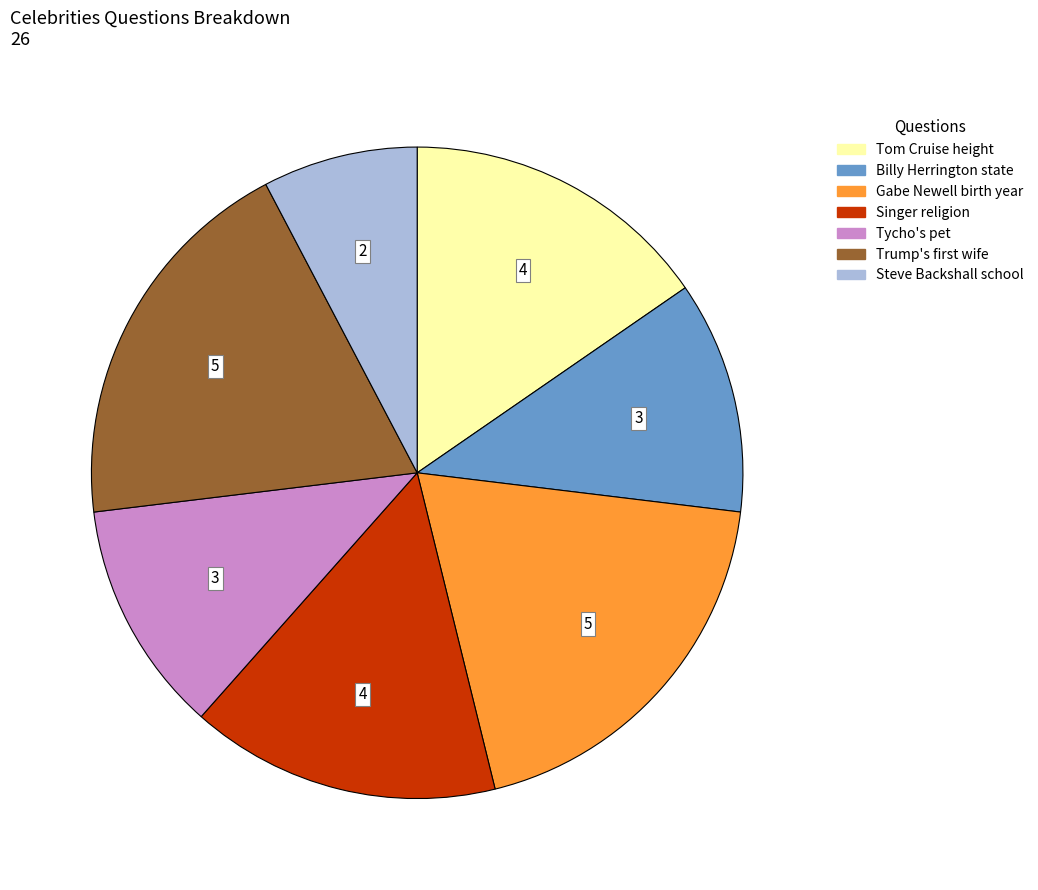

Is there a majority slice in this chart?

No